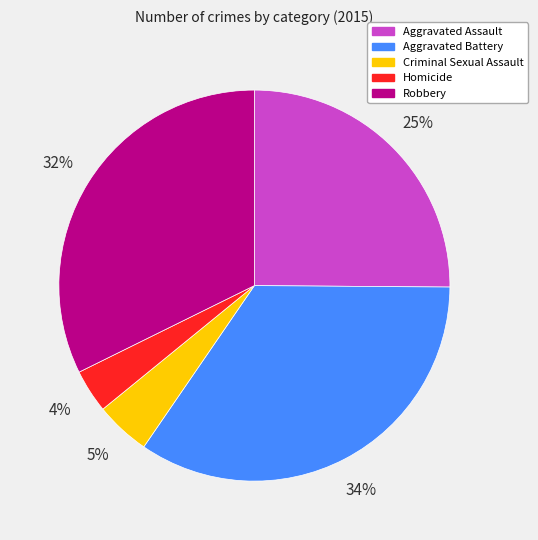

Is Aggravated Assault the majority of the pie?

No